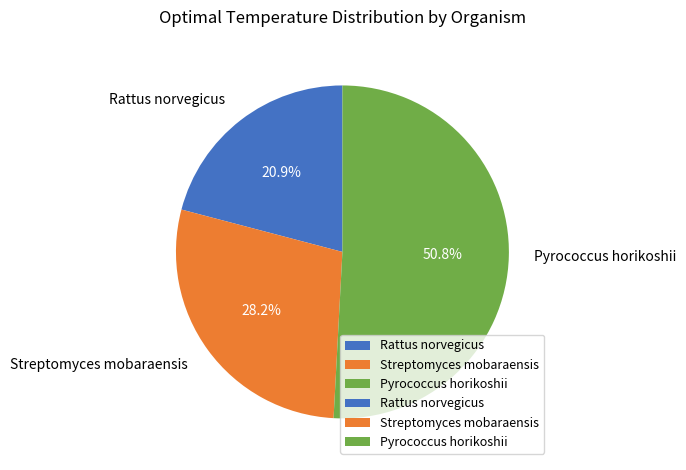

To the nearest percent, what is the difference between the largest and smallest slice percentages?

30%